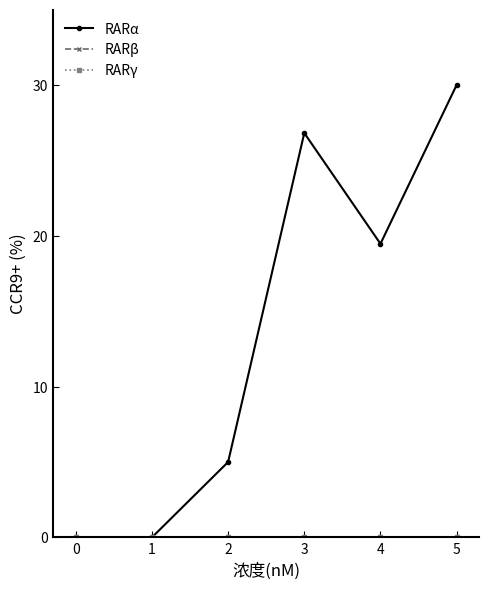

Is the value of RARα at 0 greater than the value of RARγ at 1?

No